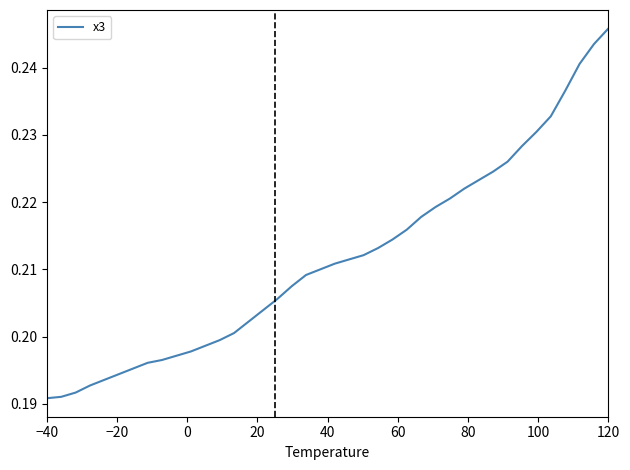

What is the difference between the second highest and second lowest values?

0.1